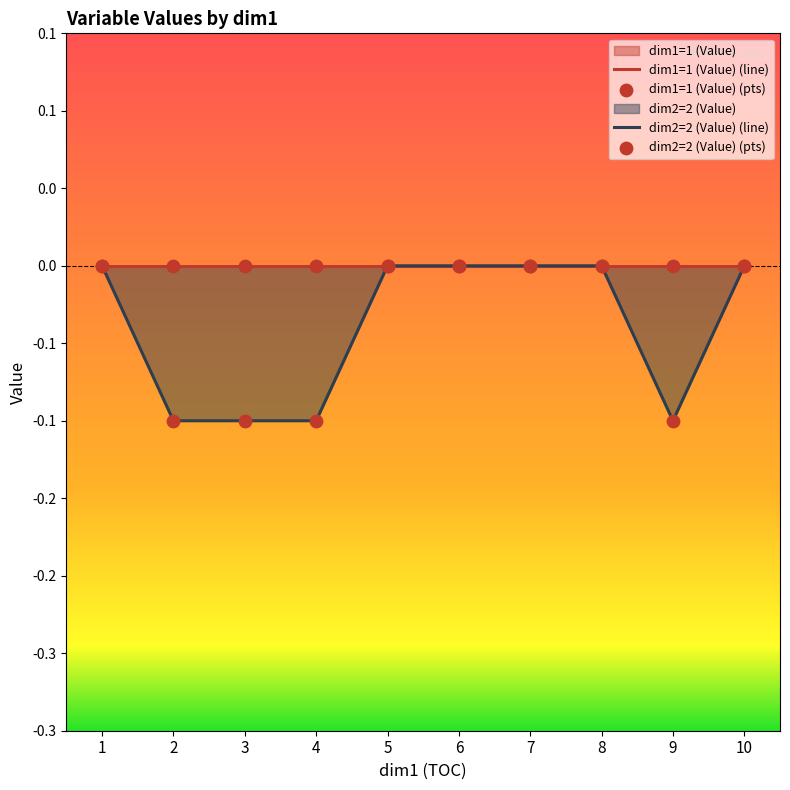

Which series has the largest Y range (max minus min)?

dim2=2 (Value) (line)